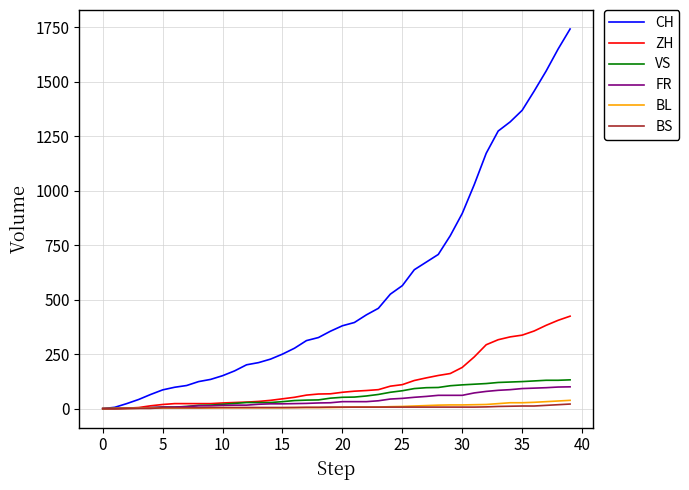

Which series has the largest total across all categories?

CH